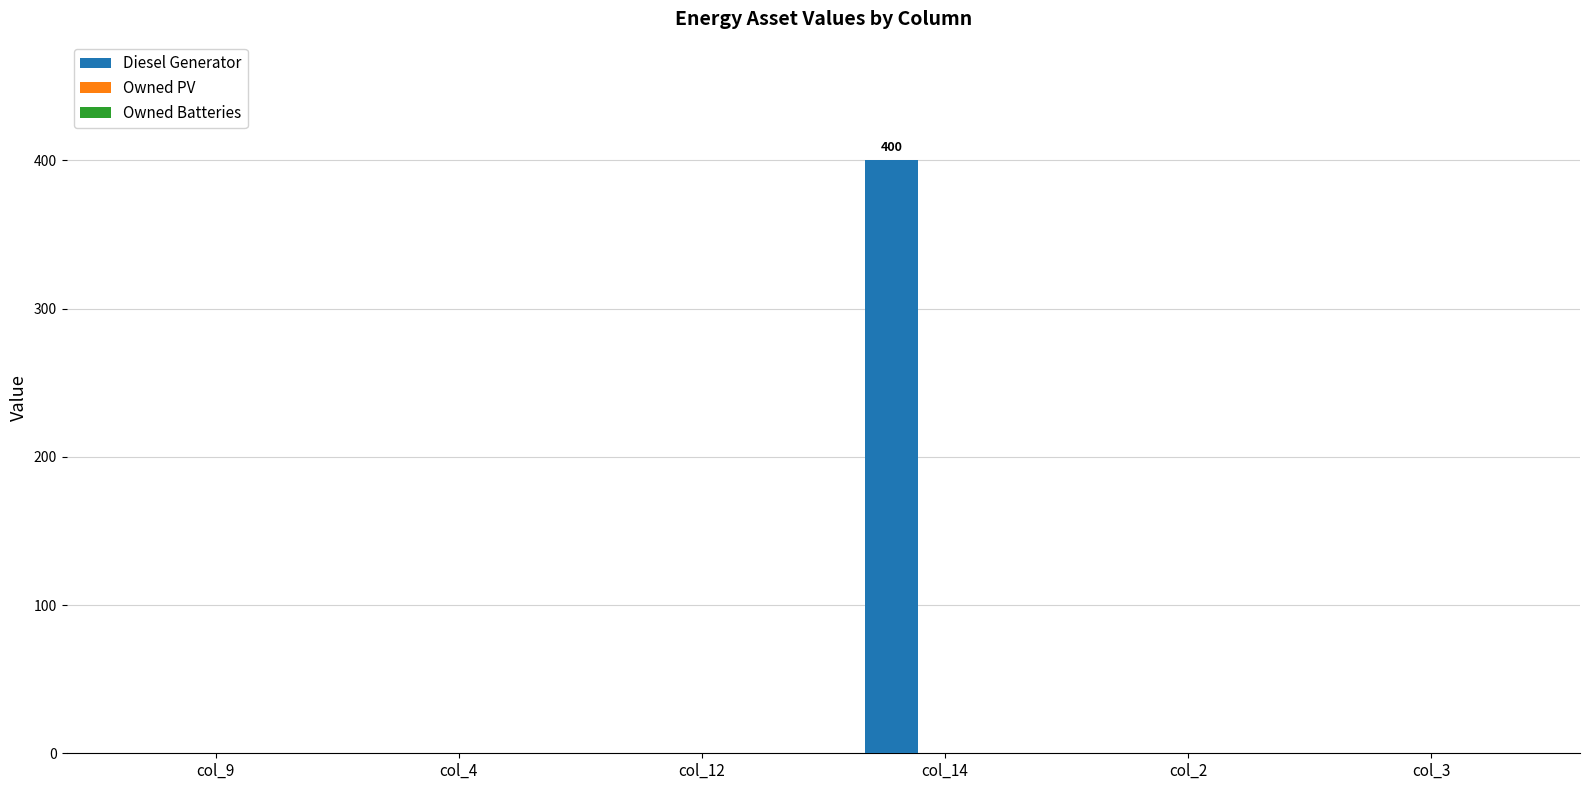

What is the maximum value shown in the chart?

400